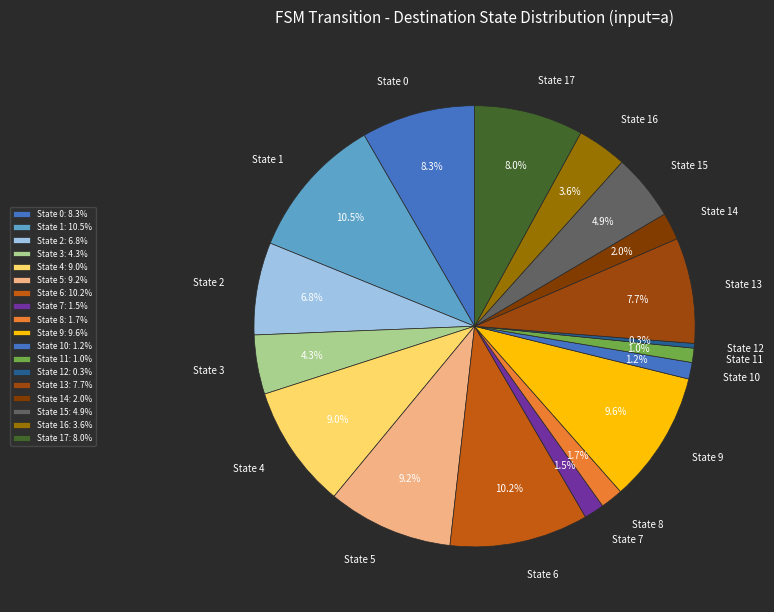

To the nearest percent, what is the average slice percentage?

6%